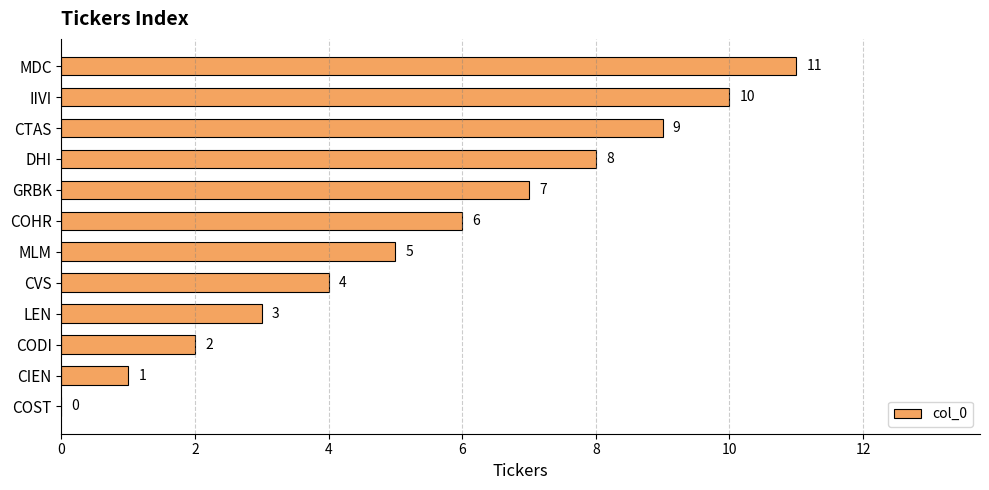

What is the sum of the values at CODI and COHR?

8